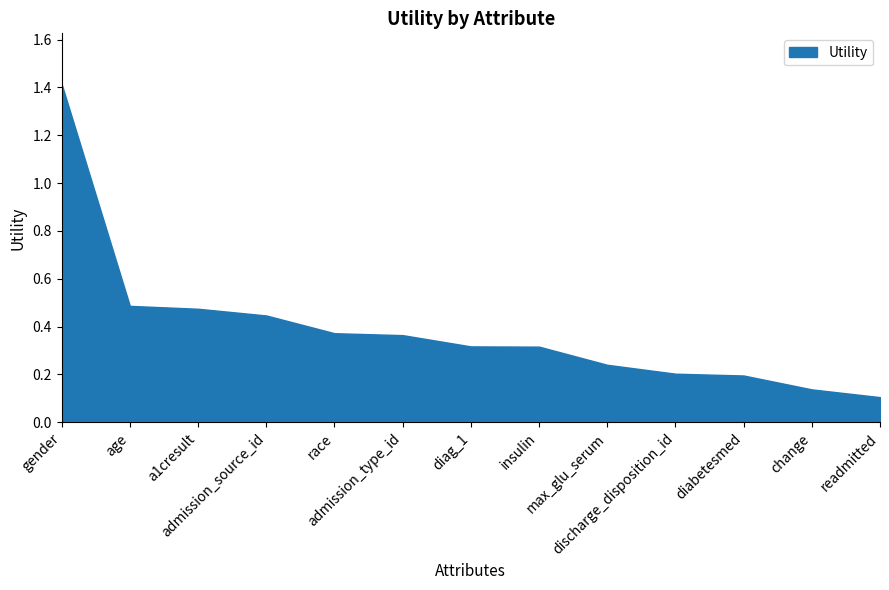

How many lines are shown in the chart?

1